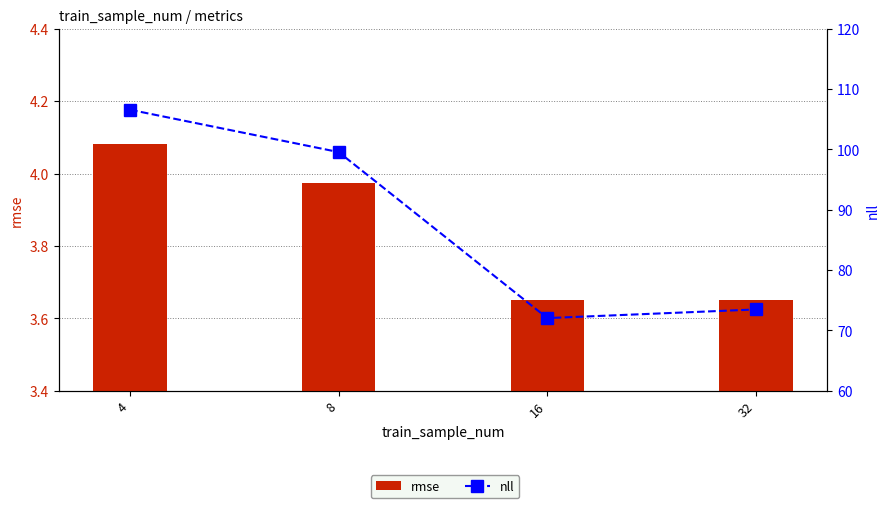

What are all the series names shown in the legend?

rmse, nll